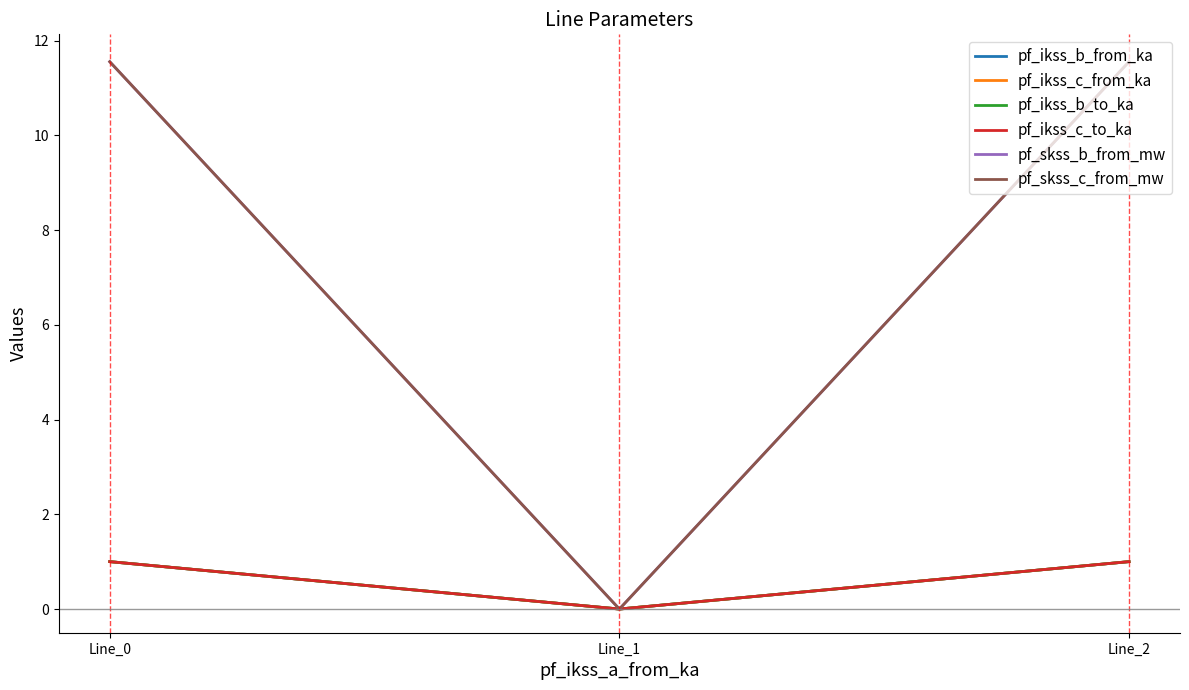

Does the chart have visible grid lines?

No